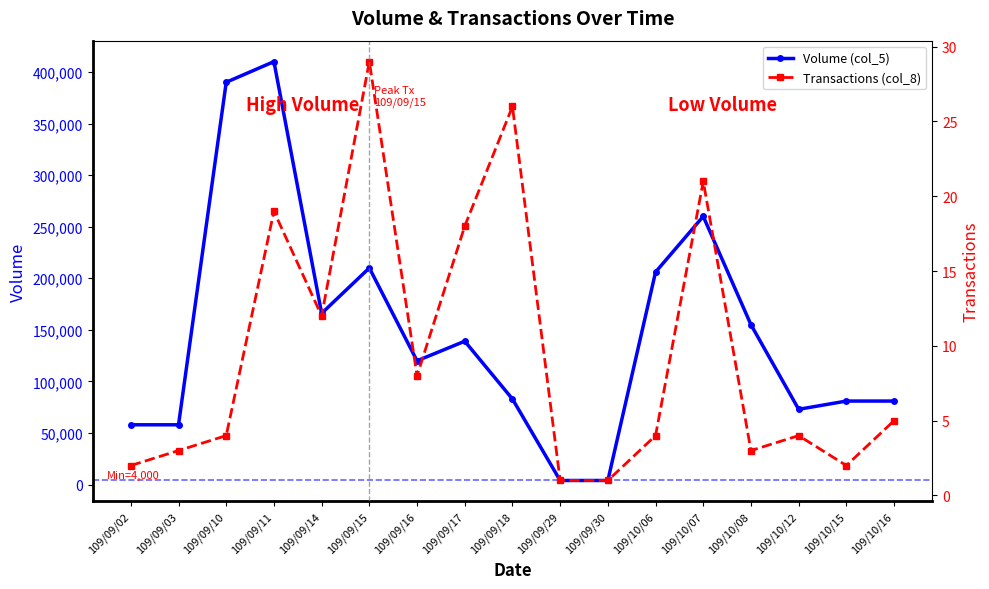

What is the total value across all series at 109/10/15?

81002